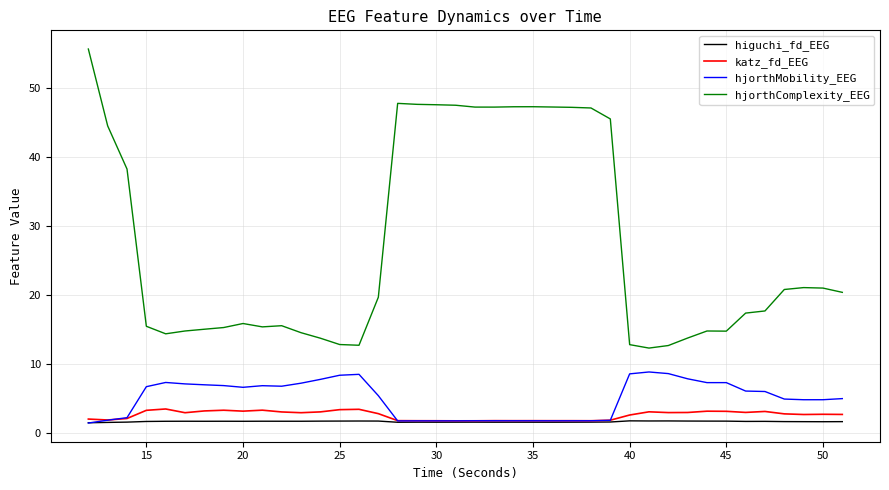

What is the maximum value shown in the chart?

55.7